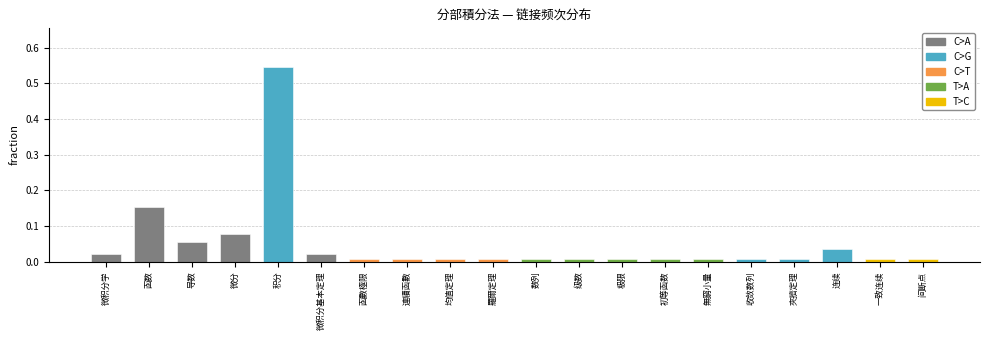

What is the sum of all values?

1.0